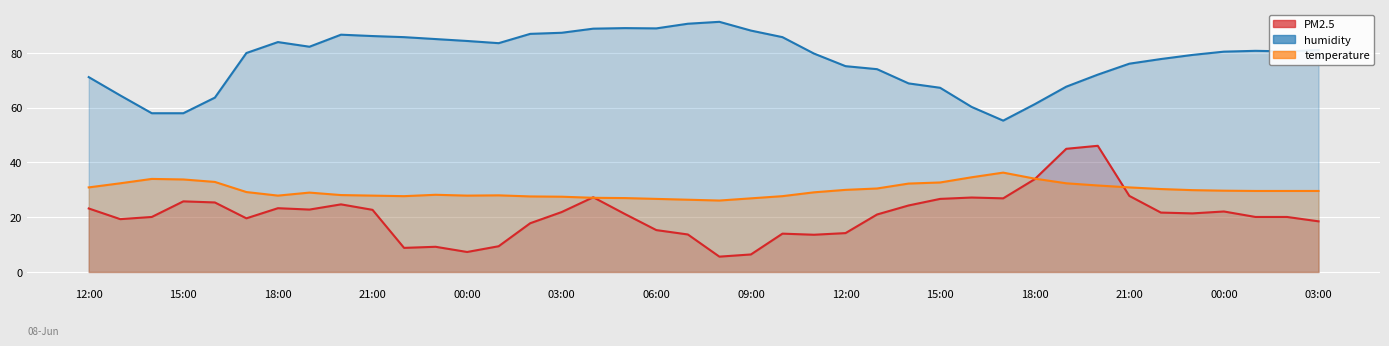

What is the difference between the humidity values at 09/06/2021 19:00 and 09/06/2021 23:00?

11.6